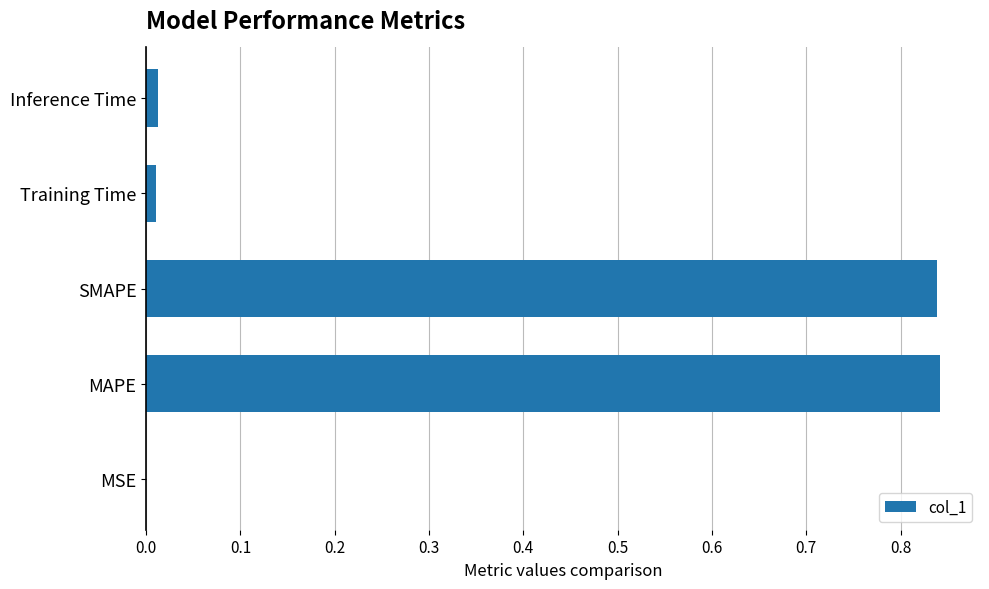

Between MSE and SMAPE, which is larger?

SMAPE